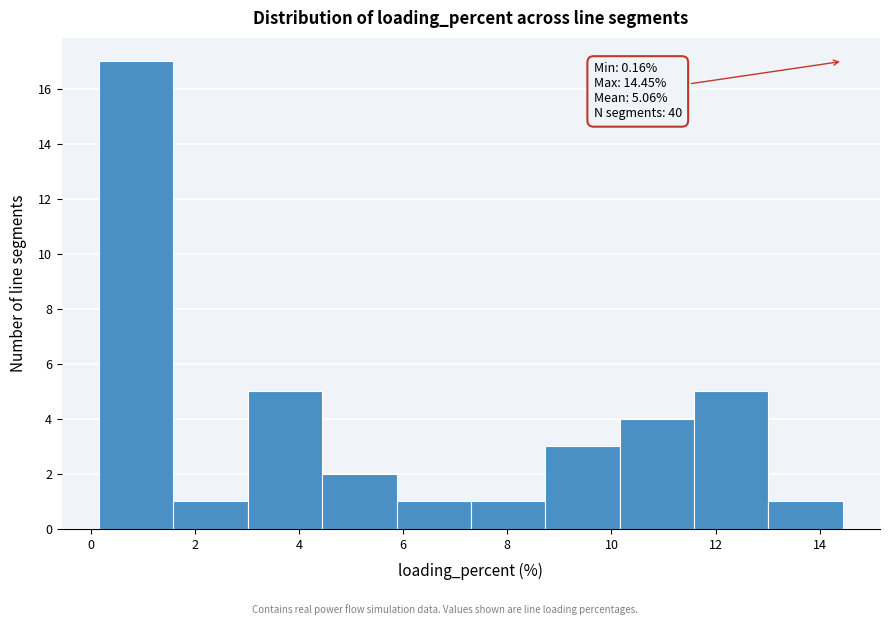

Over which range of the x-axis is the bar tallest?

0.2 to 1.6